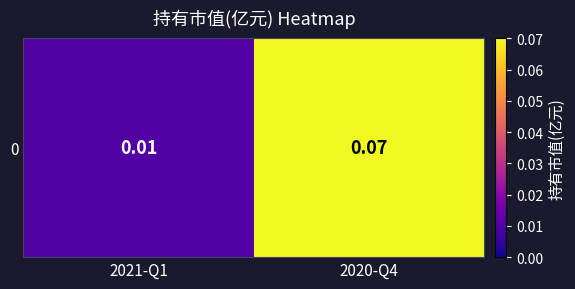

List the labels in order of value, smallest first.

2021-Q1, 2020-Q4